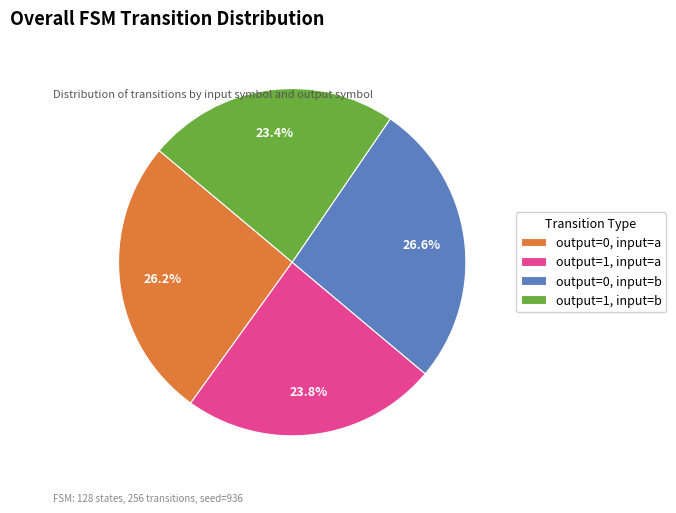

Does any single category account for the majority?

No